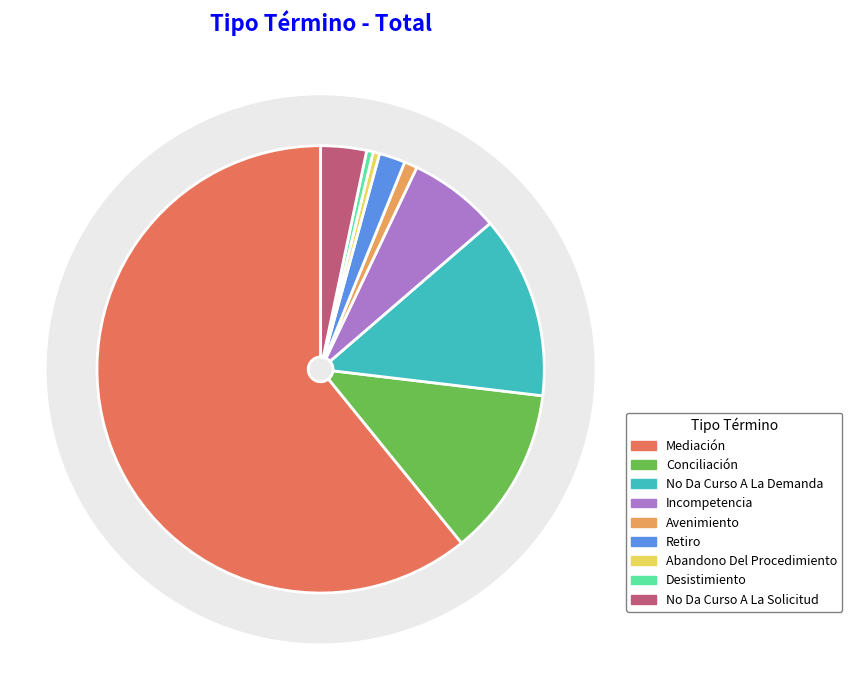

Approximately how many times larger is the value at Abandono Del Procedimiento compared to Incompetencia?

0.1